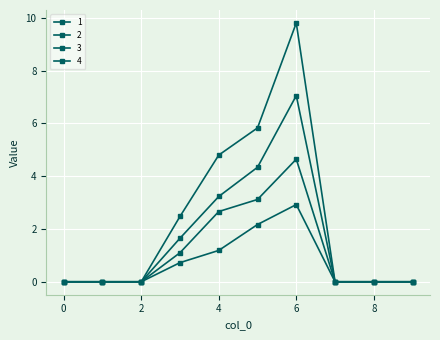

At how many categories does at least one series exceed 4?

3